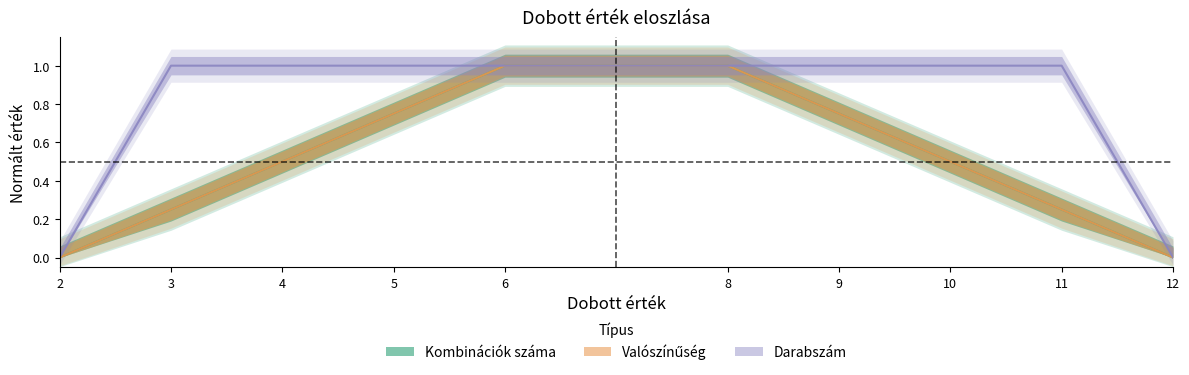

True or false: Valószínűség and Darabszám cross at least once.

False